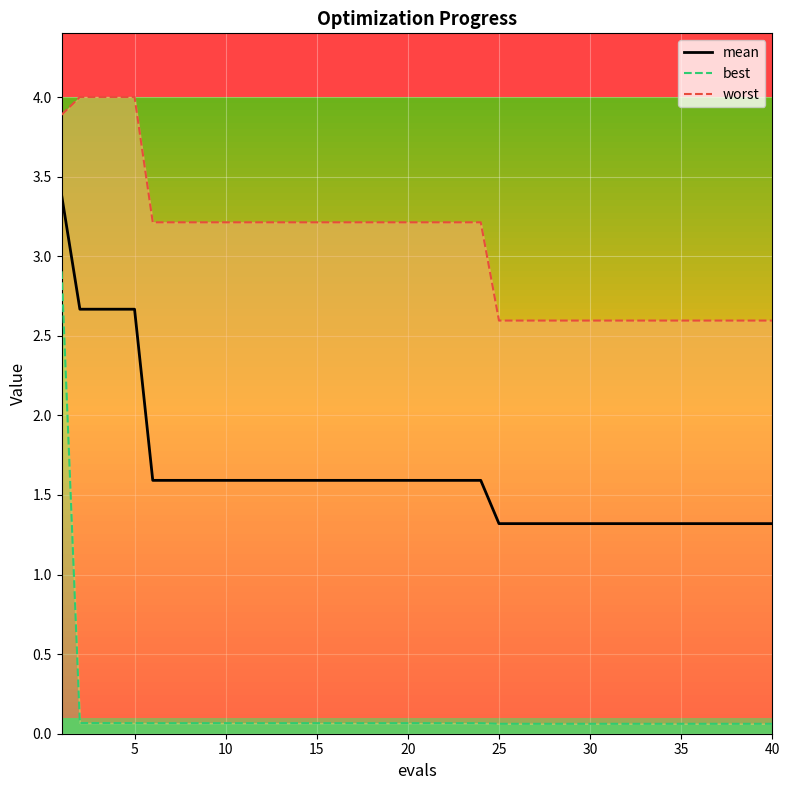

What is the greatest value displayed?

4.0